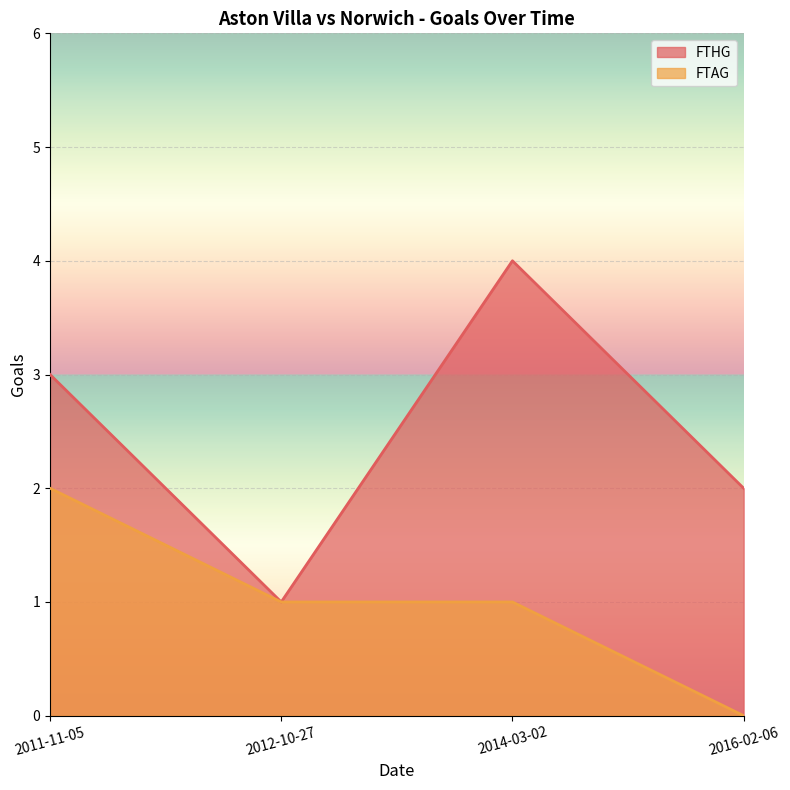

What is the difference between the maximum and minimum values in the FTHG series?

3